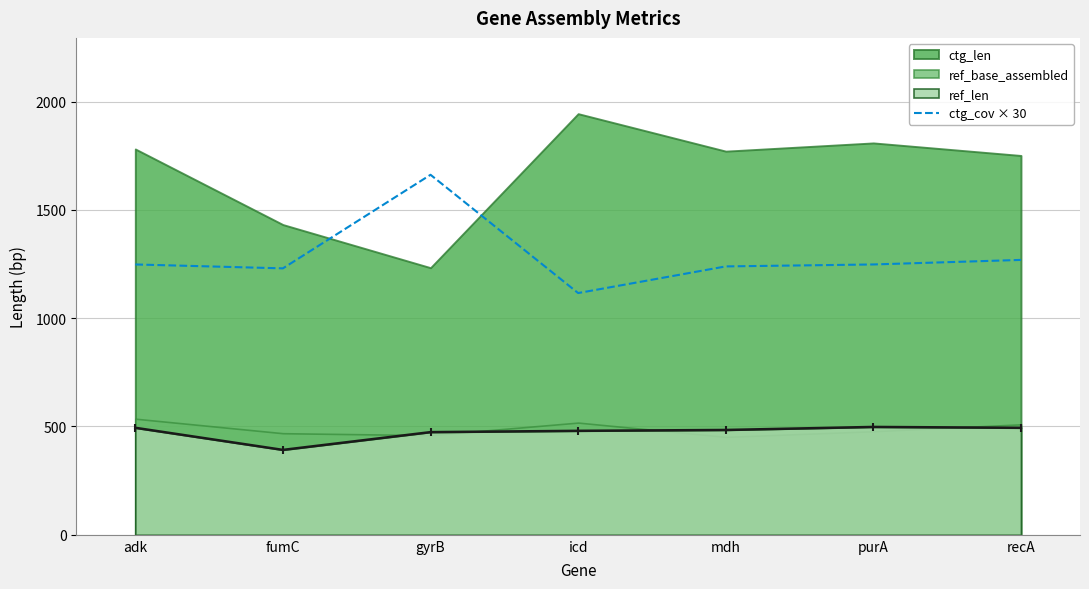

How many lines are shown in the chart?

1